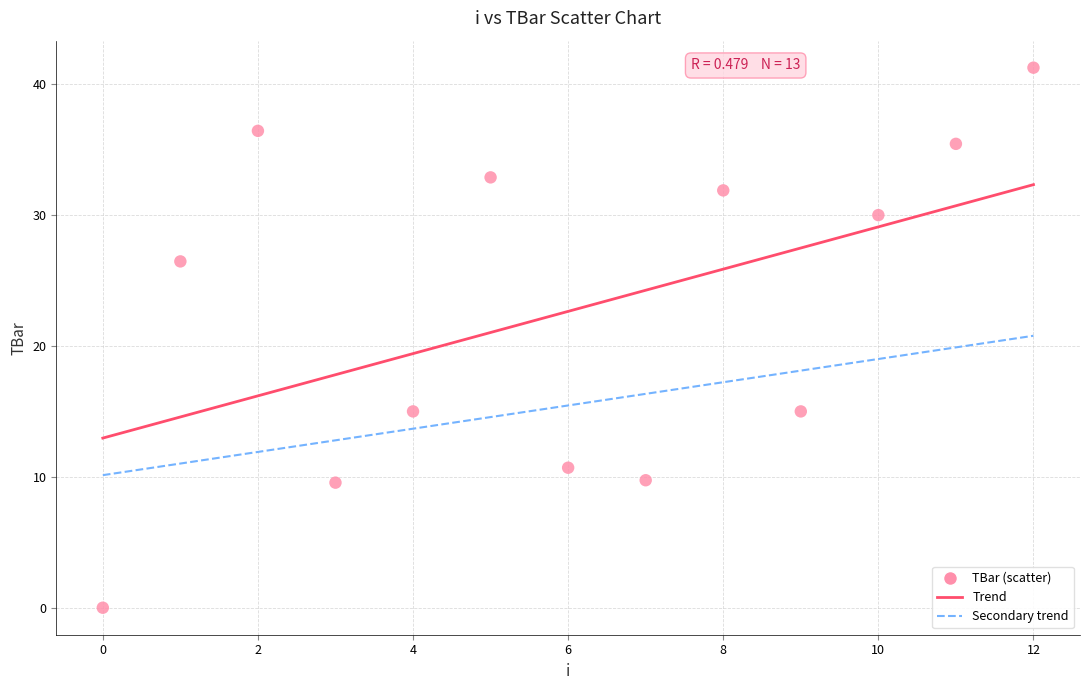

What is the range of Y values (max minus min)?

41.3